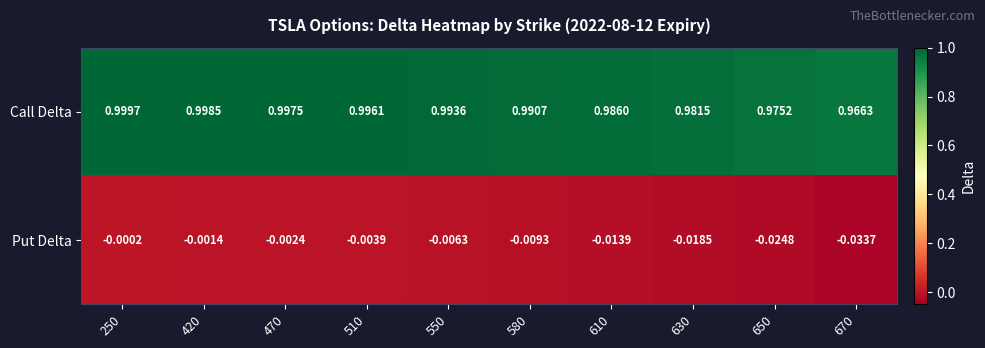

Which series changed the most between 550 and 670?

Put Delta